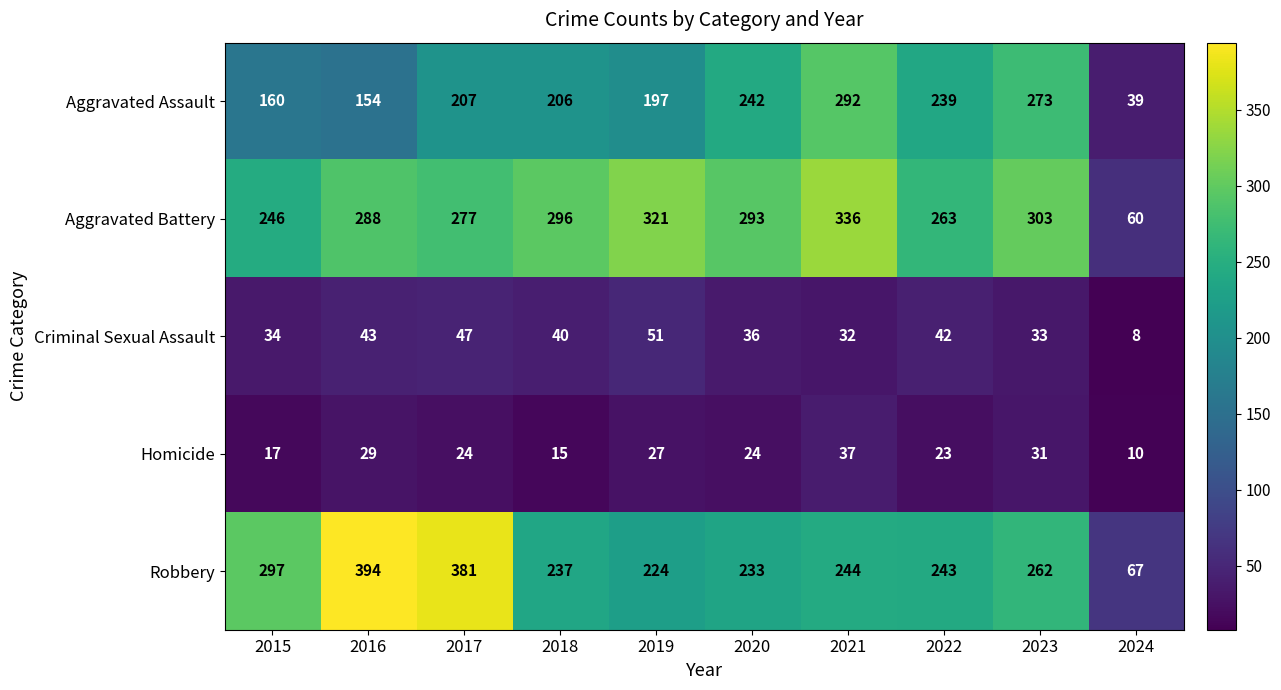

At which category is the sum across all series the highest?

2021